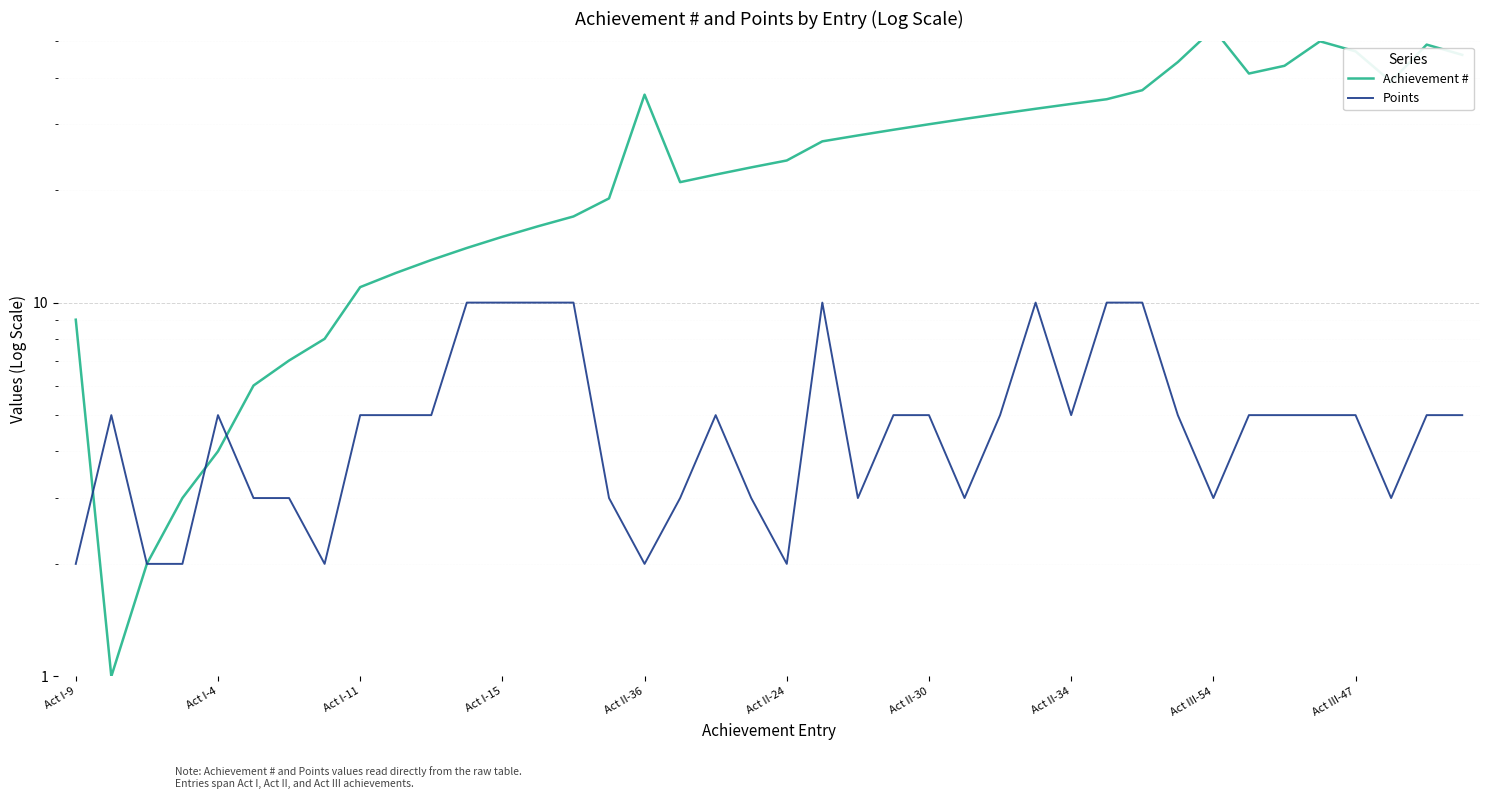

How many intersections are there between Achievement # and Points?

3